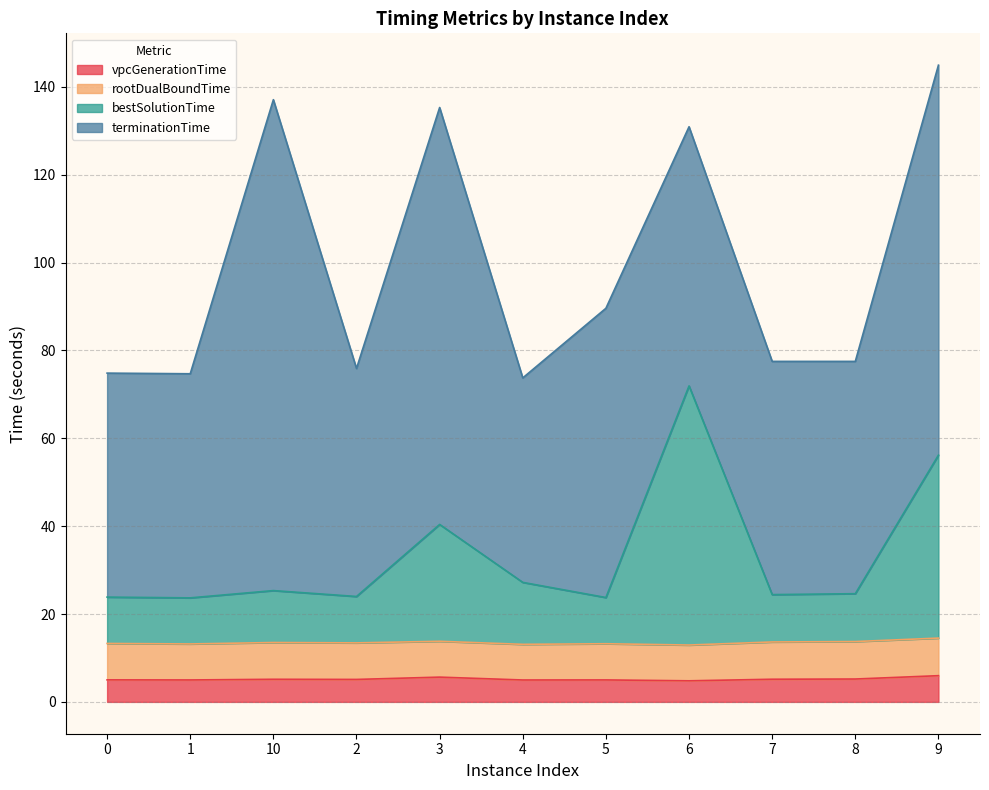

True or false: bestSolutionTime and vpcGenerationTime intersect in this chart.

False